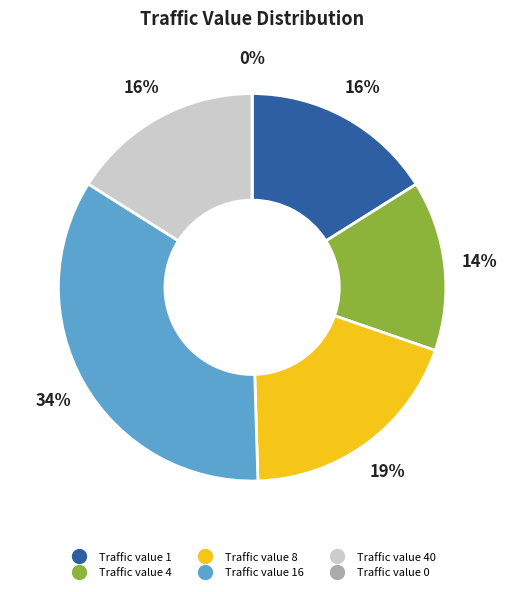

To the nearest percent, what percentage of the pie is 4?

14%